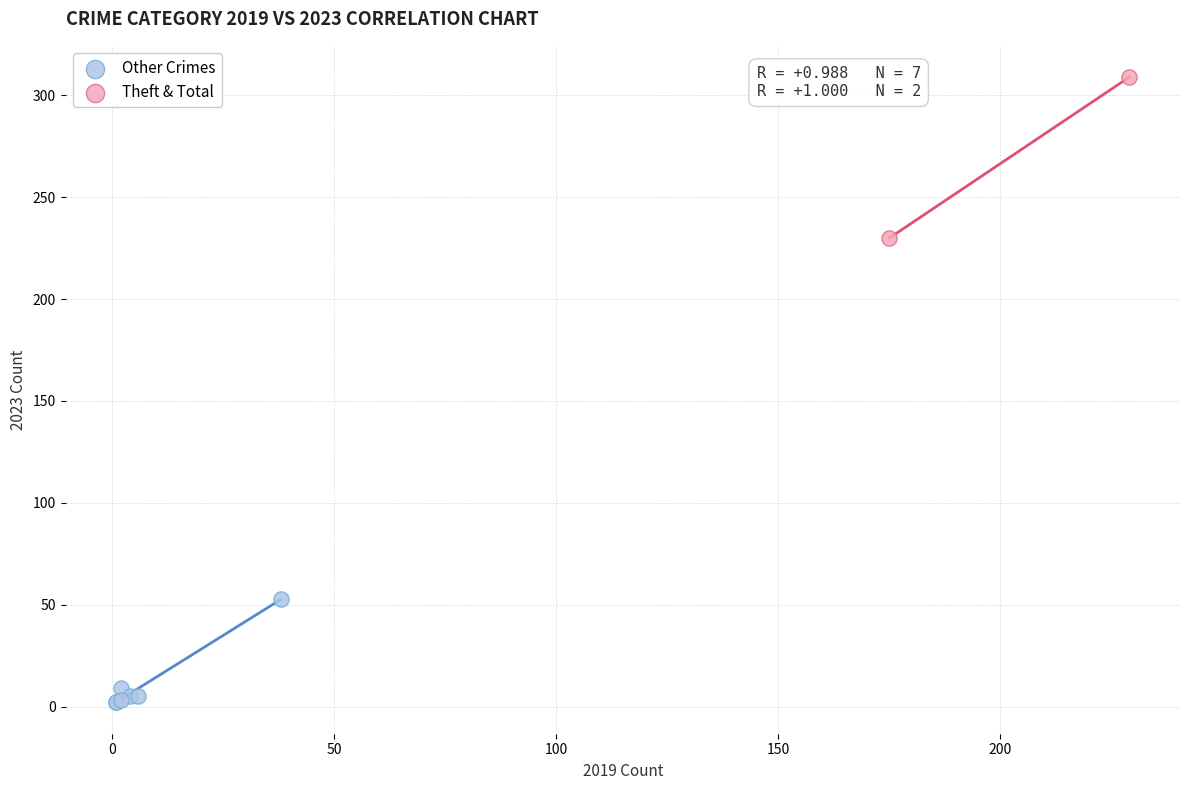

Which series contains the lowest Y value?

Other Crimes